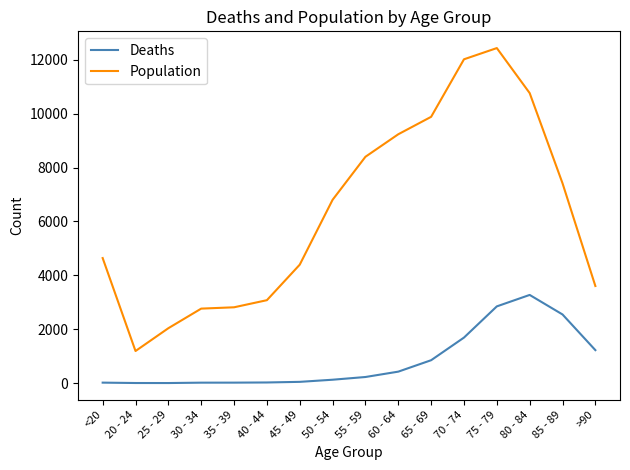

What are all the series names shown in the legend?

Deaths, Population